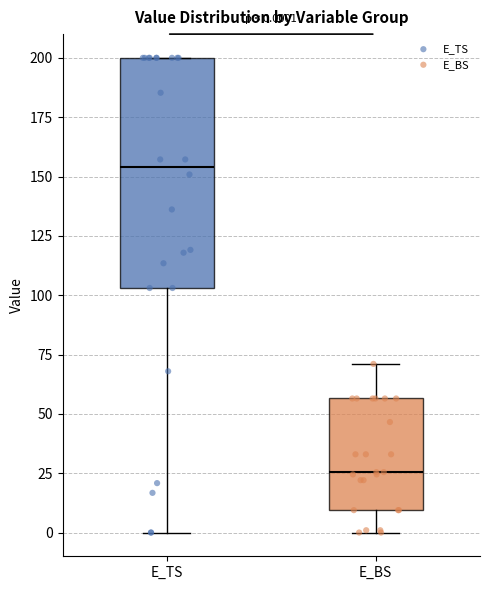

Which box's median line is the highest?

E_TS